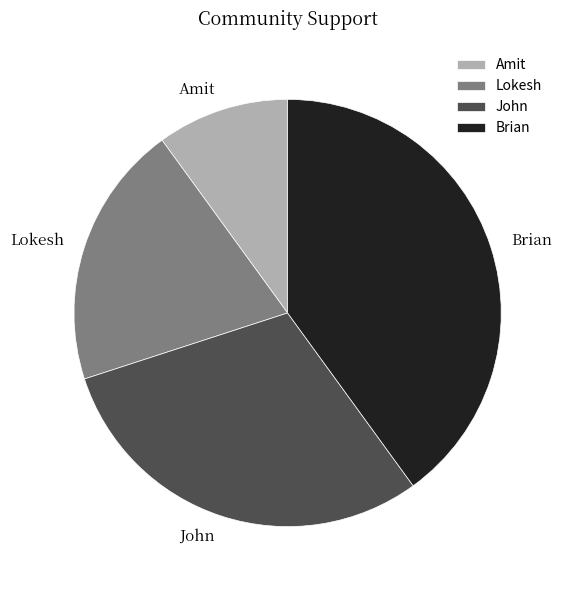

Rank the categories by value from lowest to highest.

Amit, Lokesh, John, Brian